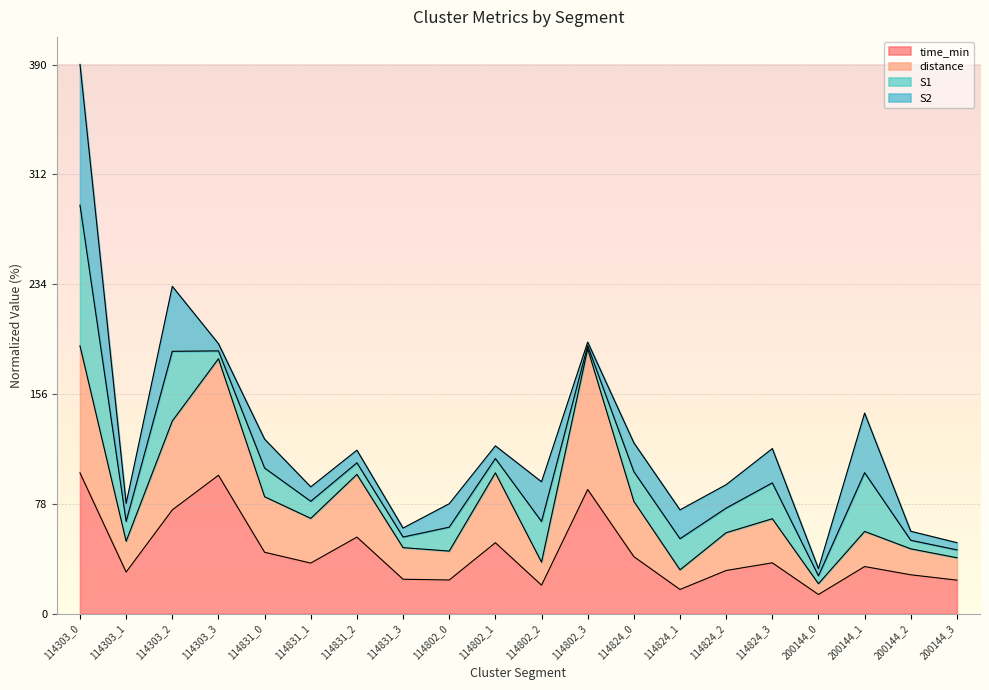

What is the label of the 17th point from the right?

114303_3